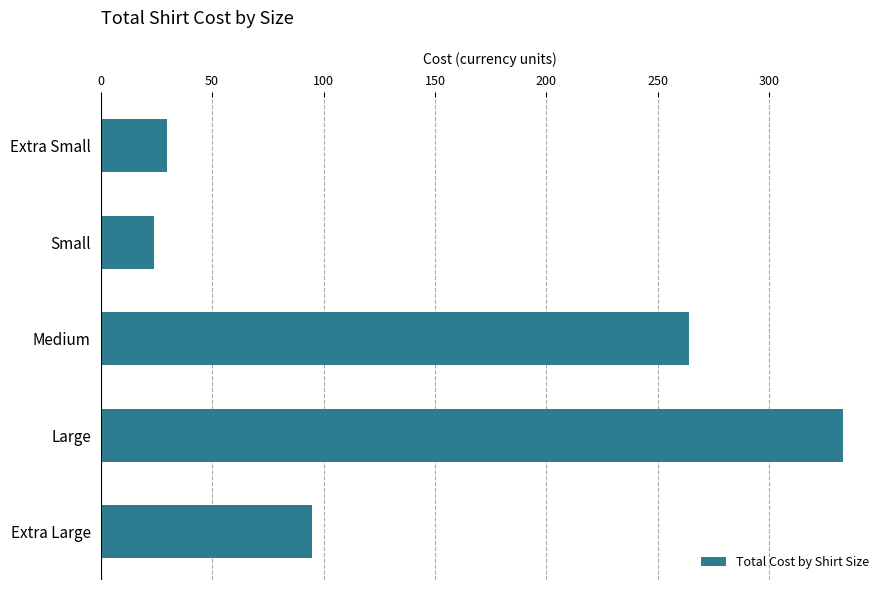

Between Medium and Extra Small, which is larger?

Medium